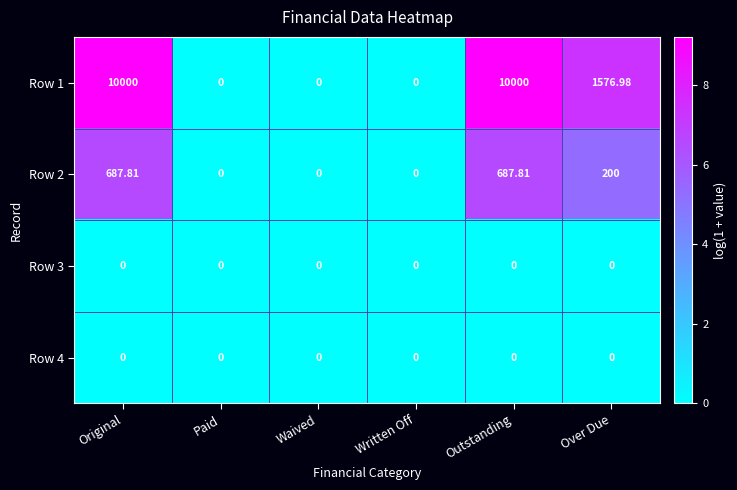

Is the value of Row 4 at Written Off greater than the value of Row 2 at Original?

No